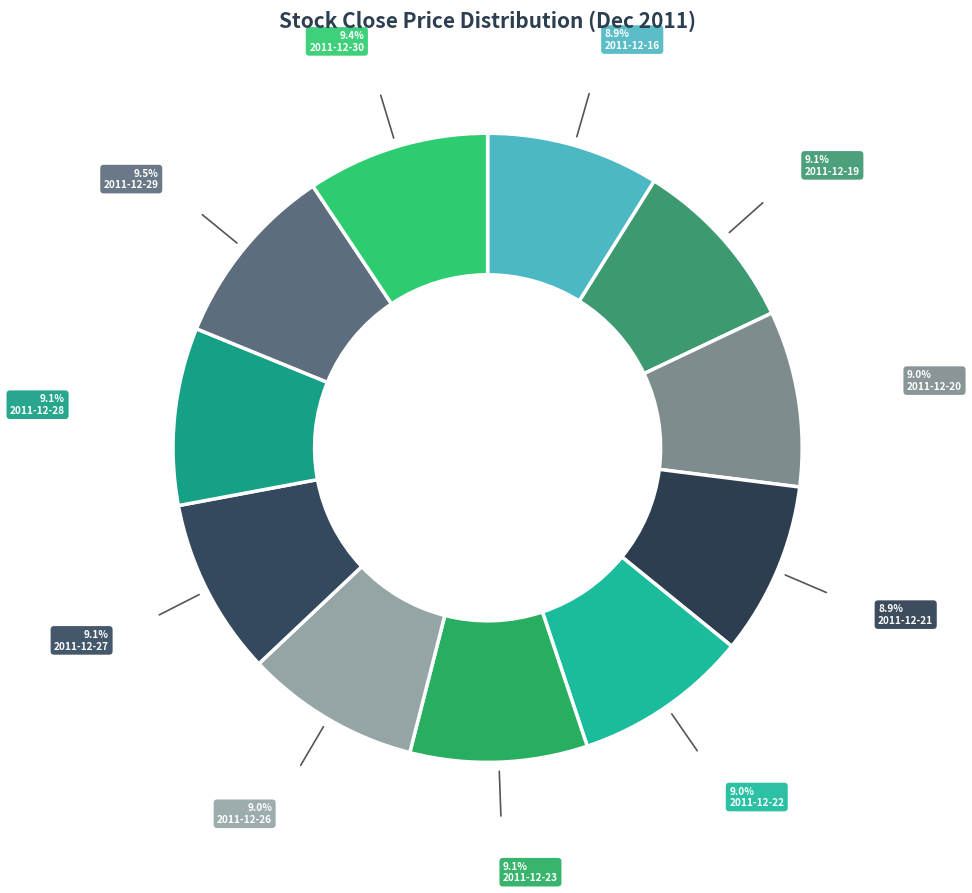

Which slice is the largest?

2011-12-29